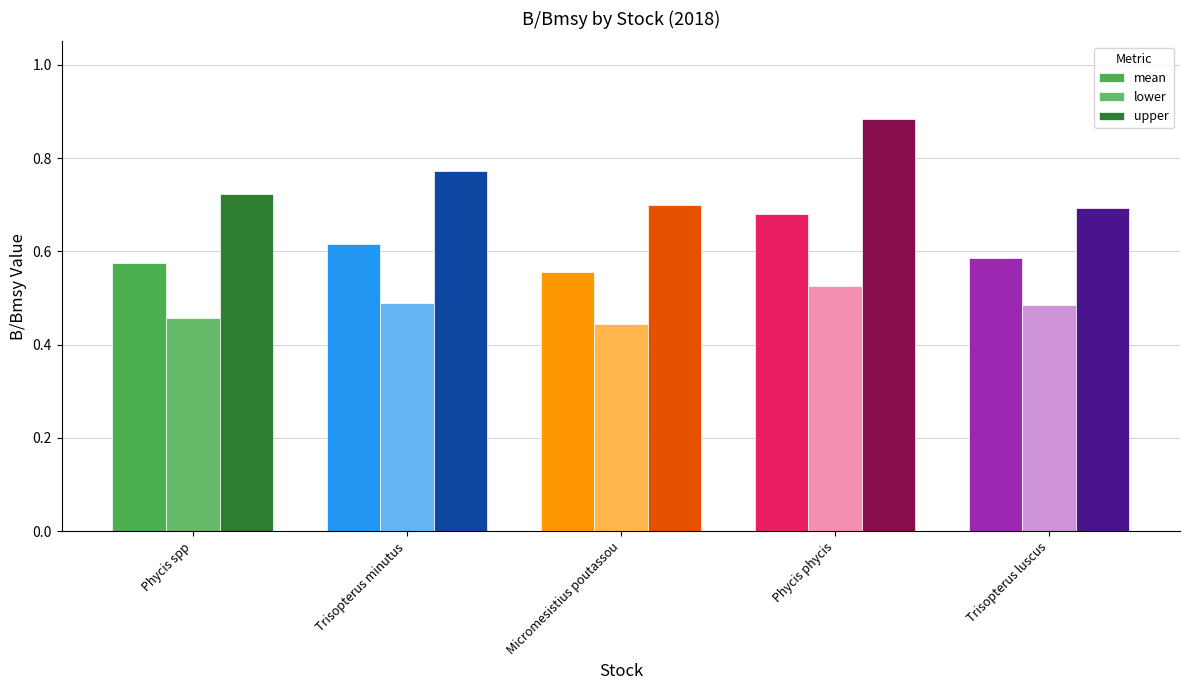

How many bars are there in each group?

3